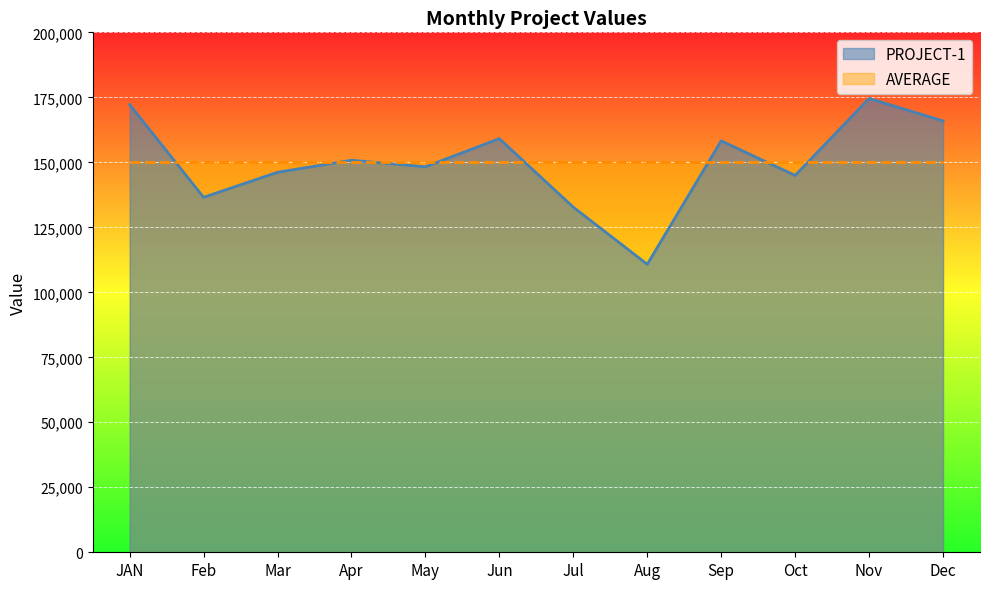

Which label corresponds to the largest value in the chart?

Nov